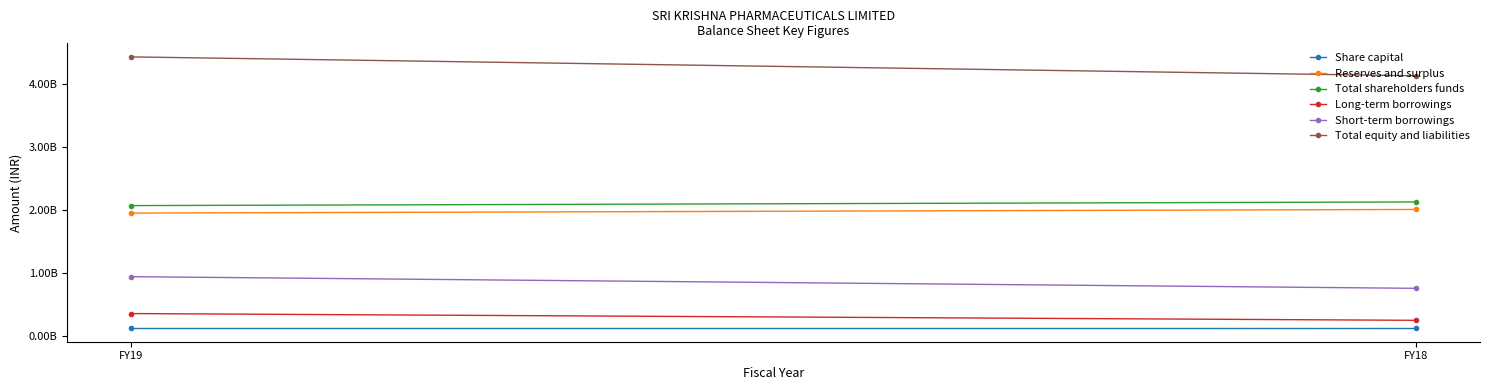

At which category is the sum across all series the highest?

FY19